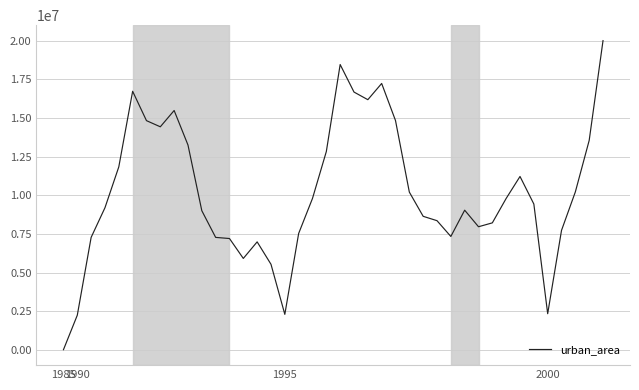

What is the maximum value shown in the chart?

20013190.0